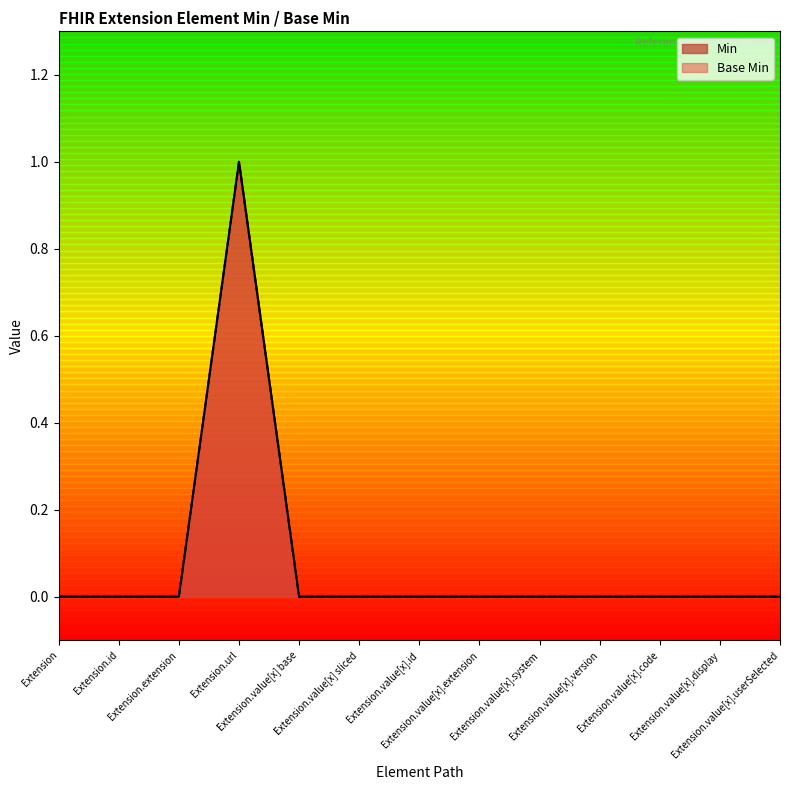

Is it true that Min equals 0 at Extension.value[x] sliced?

True